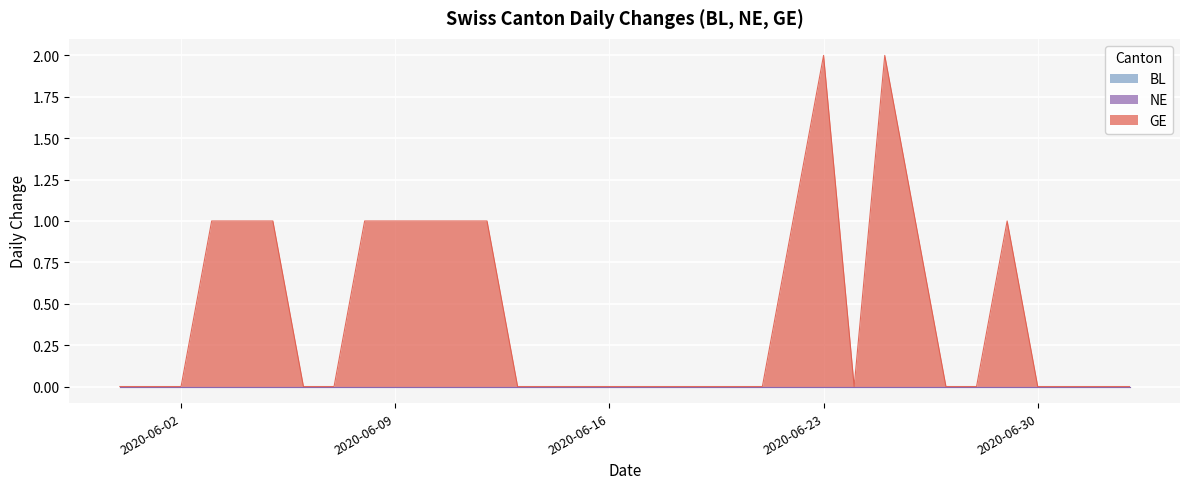

Between 2020-06-28 and 2020-06-10, which is larger?

2020-06-28